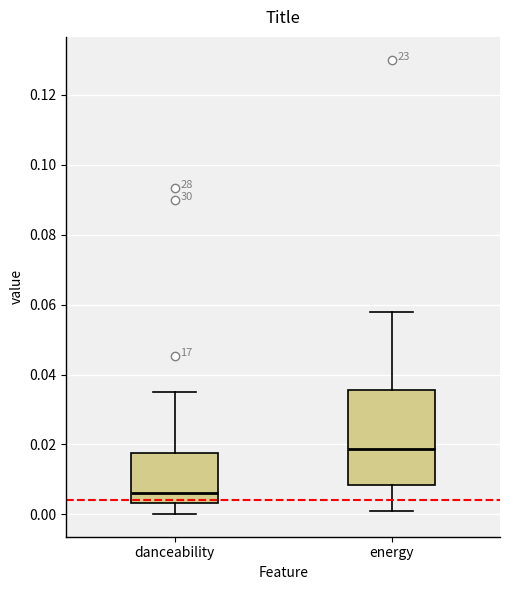

Which box has the lowest median line?

danceability